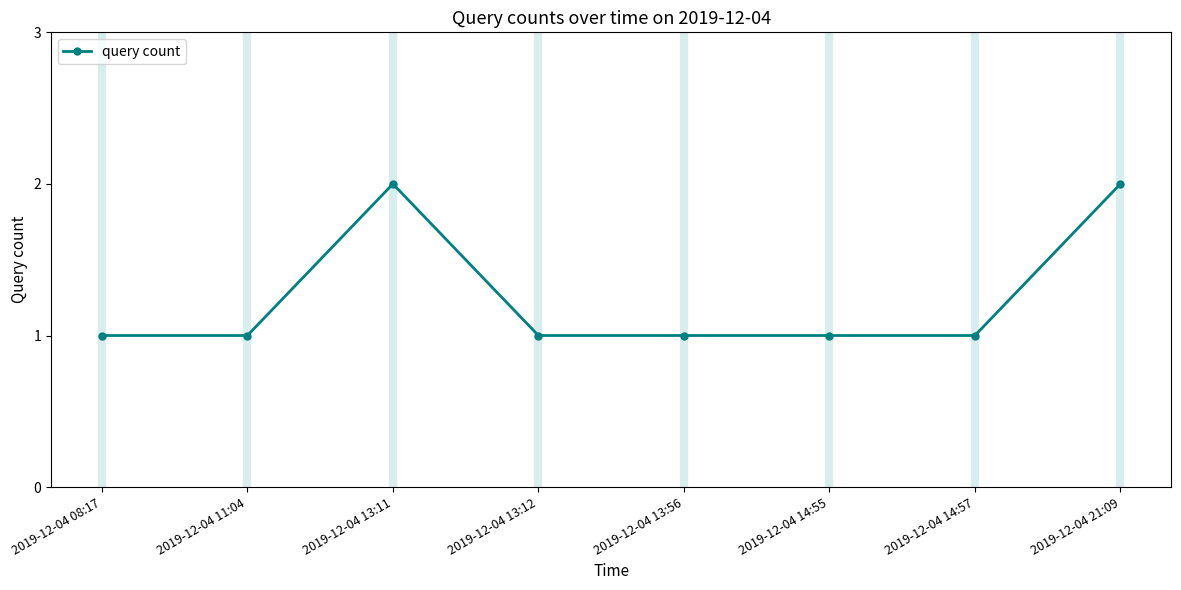

What is the difference between the maximum and minimum values?

1